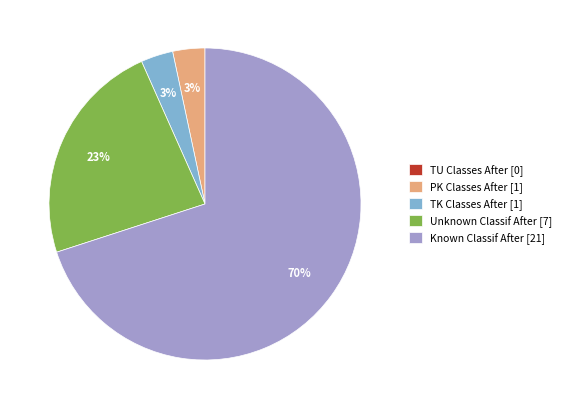

What is the largest slice in the pie chart?

Known Classif After [21]